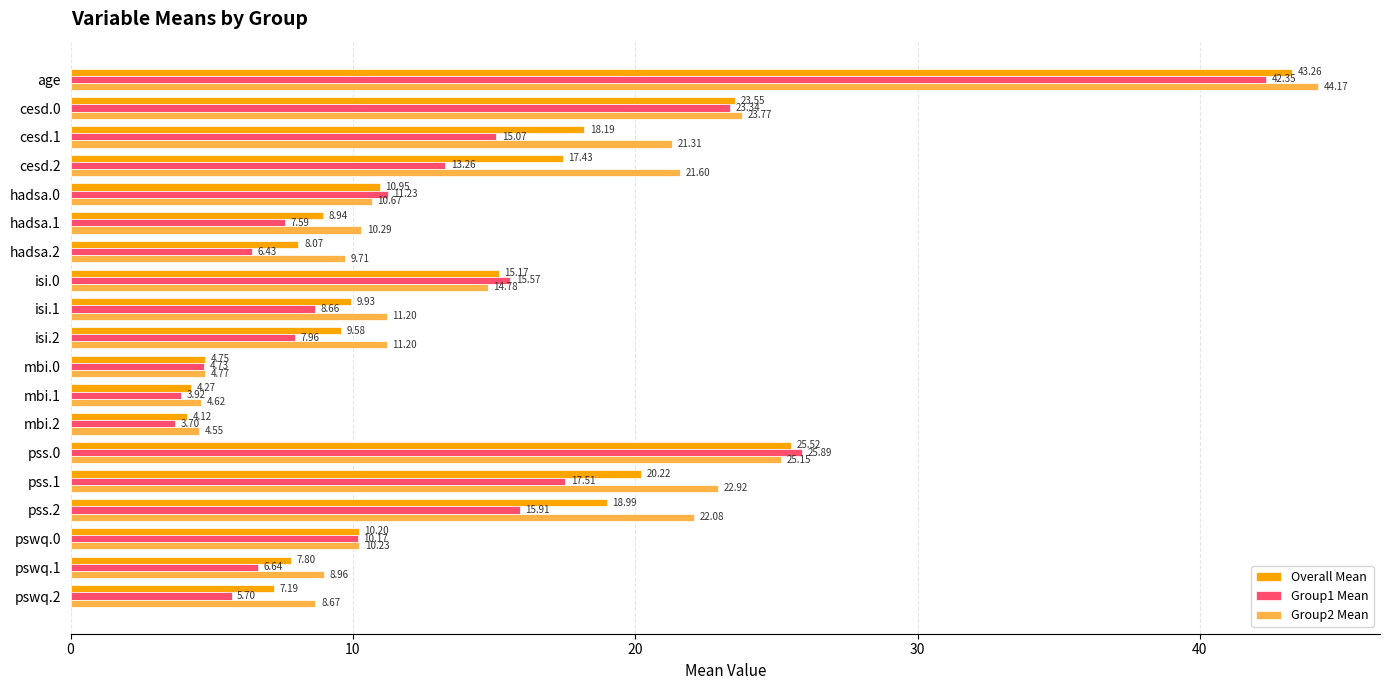

Which label corresponds to the largest value in the chart?

age